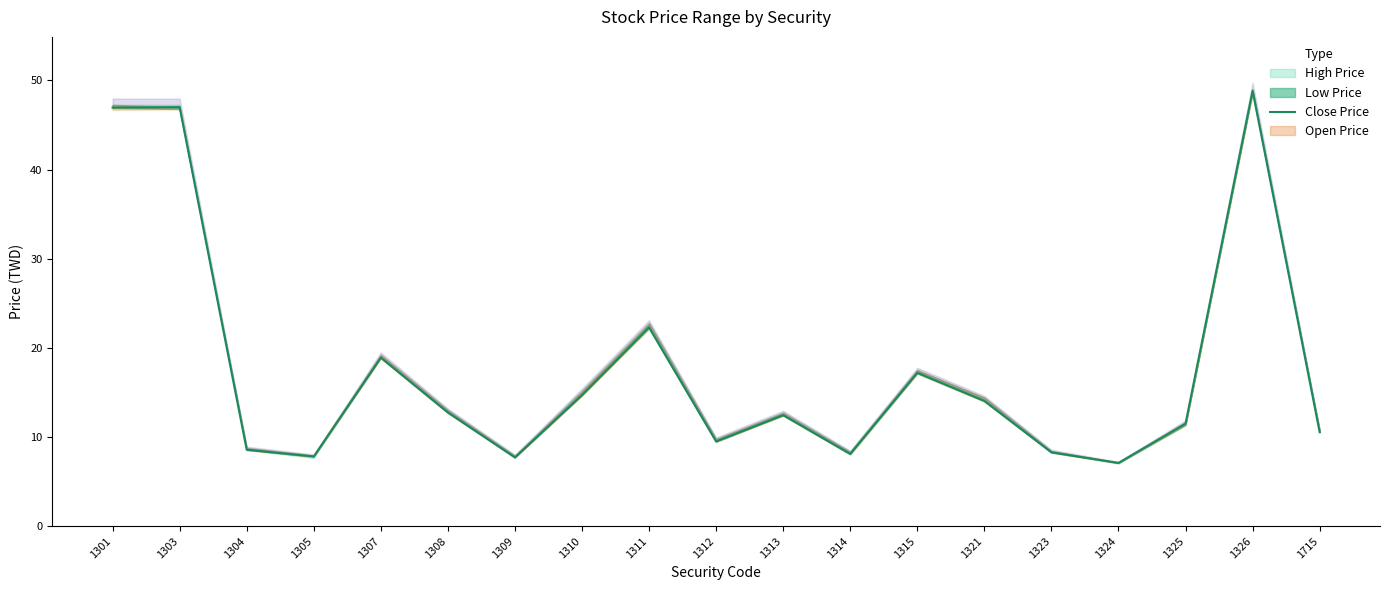

What is the ratio of the value at 1308 to the value at 1312?

1.3